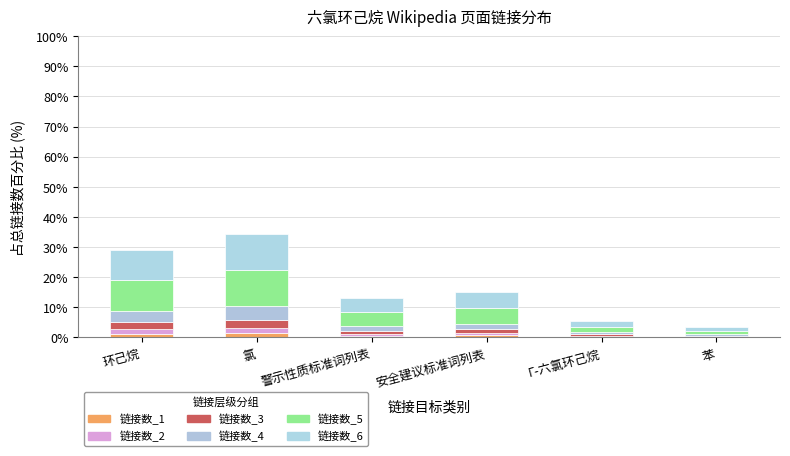

Which series has the largest total across all categories?

链接数_5